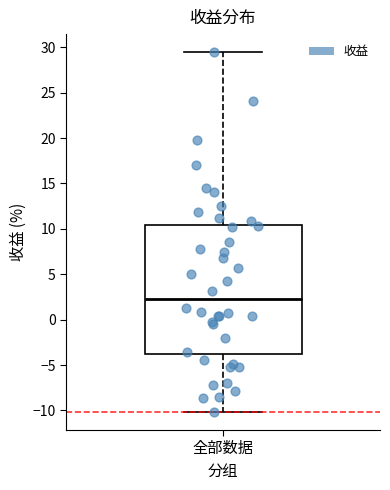

Where does the median line of the box for 全部数据 sit on the y-axis? The values are not printed on the chart, so give them approximately, as read against the axis.

2.5